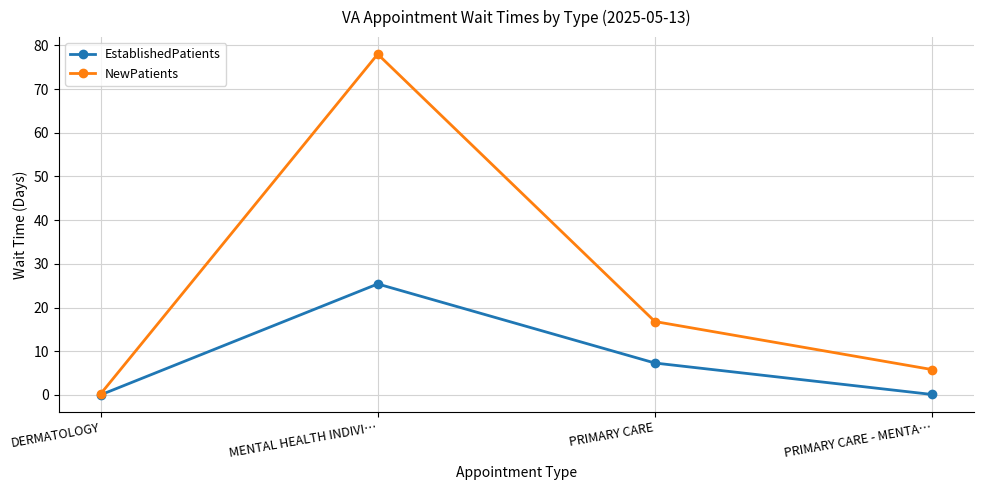

What is the label of the 3rd point from the left?

PRIMARY CARE